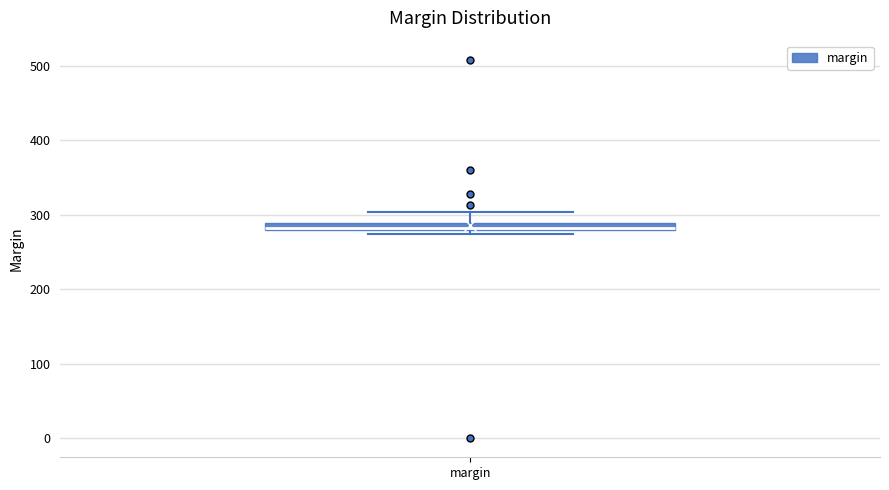

Where is the lower edge of the box for margin on the y-axis? The values are not printed on the chart, so give them approximately, as read against the axis.

280